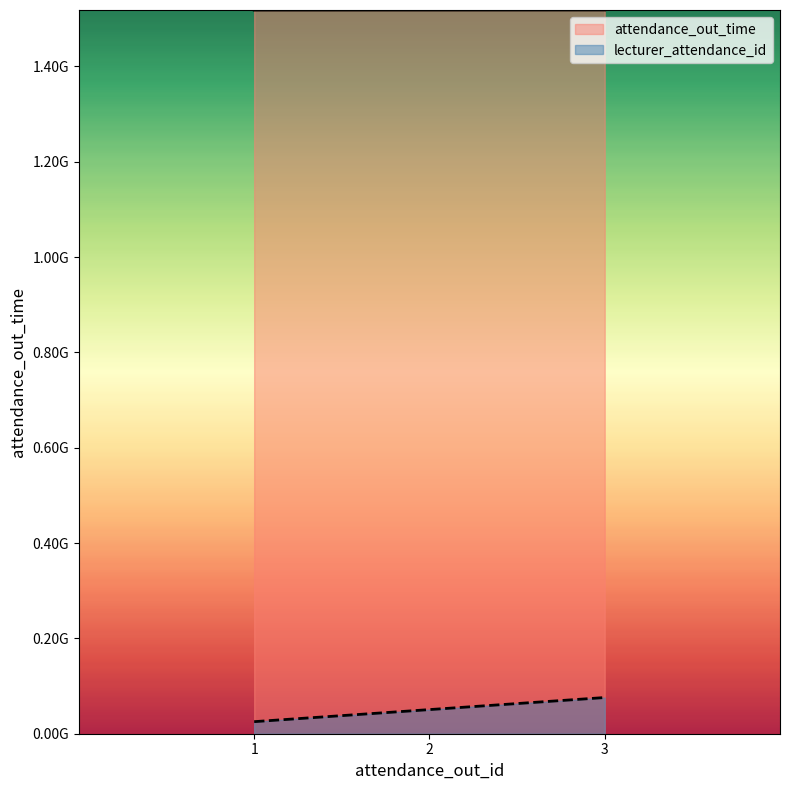

What is the difference between the maximum and second lowest values in the lecturer_attendance_id series?

25302900